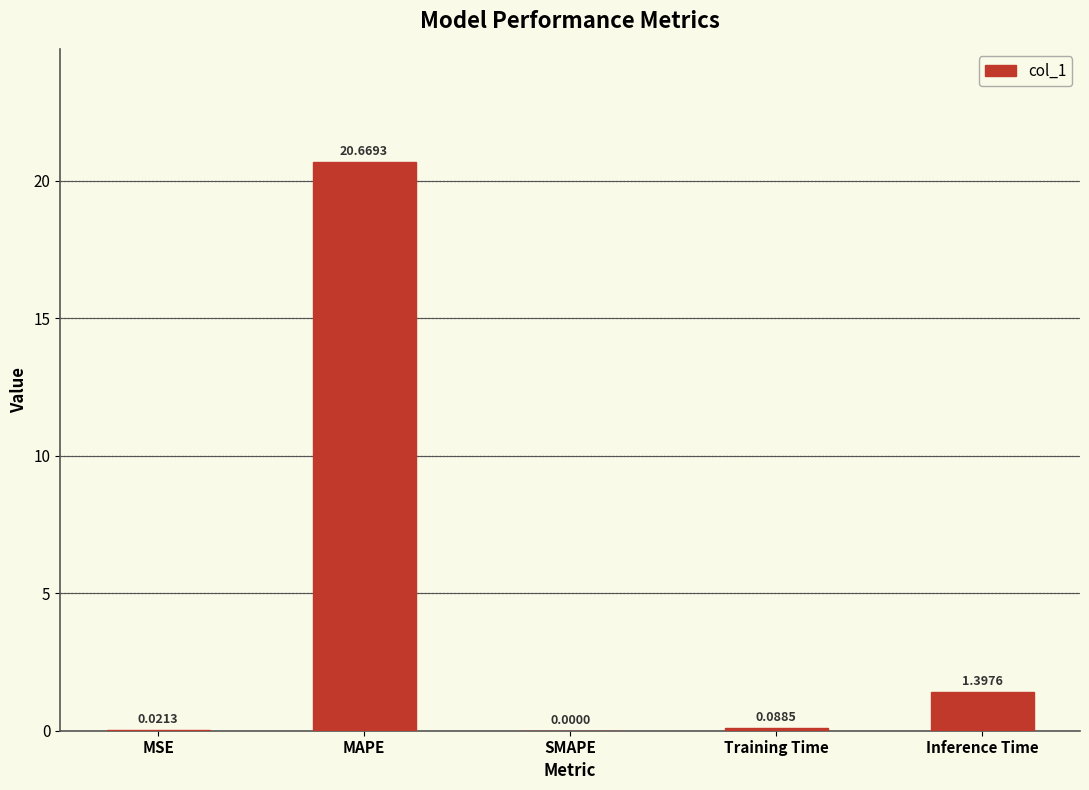

What is the change in value from MSE to MAPE?

+20.6